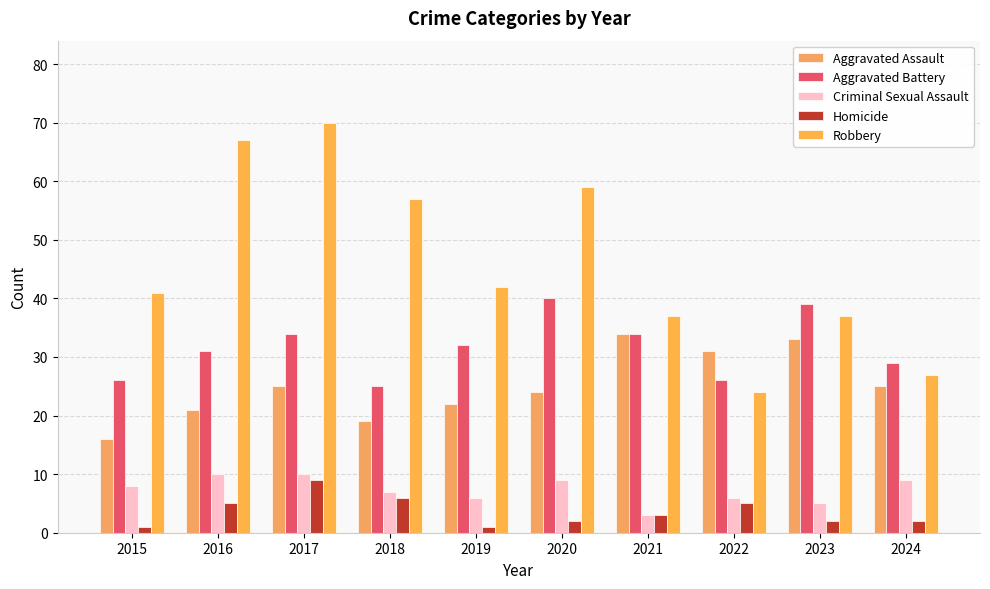

What is the minimum value for Aggravated Assault?

16